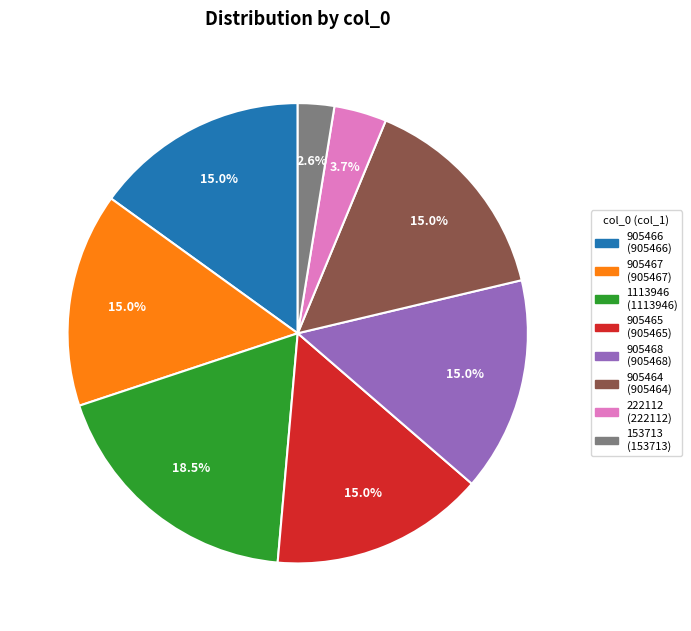

Which category has the smallest portion of the pie?

153713